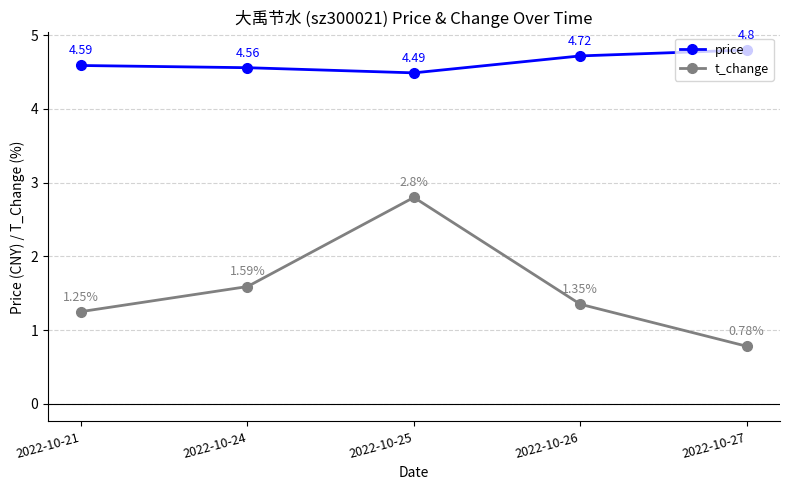

How many distinct data groups are displayed?

2